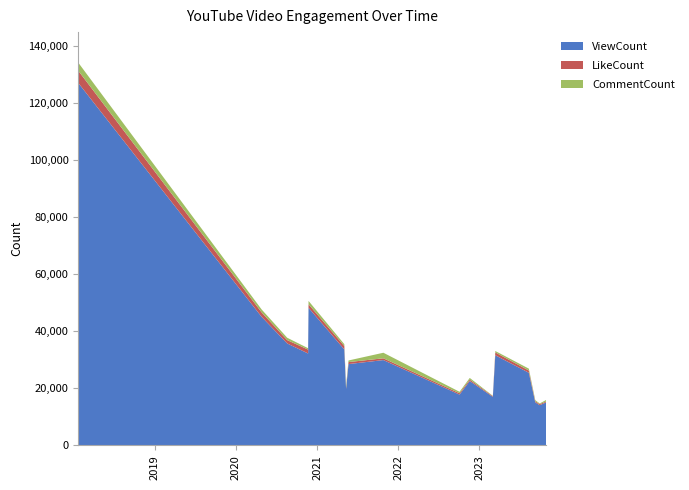

Reading left to right, what are all the values shown in this chart?

ViewCount: 70985	127071	45089	35762	32249	48275	33682	19805	28535	29935	17829	22582	17039	31625	25488	15097	14116	15071
LikeCount: 1790	4282	1551	1171	1377	1245	1197	405	702	621	469	501	239	1003	790	373	385	315
CommentCount: 1214	2834	1022	834	472	1172	642	746	562	1955	509	584	113	495	658	425	224	560